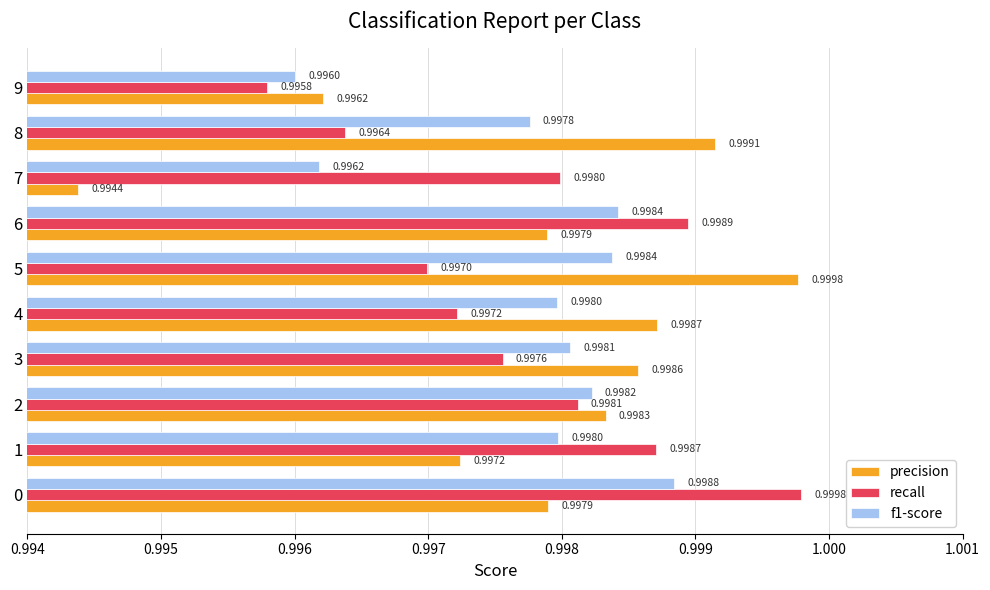

At which label is f1-score closest to 0?

9